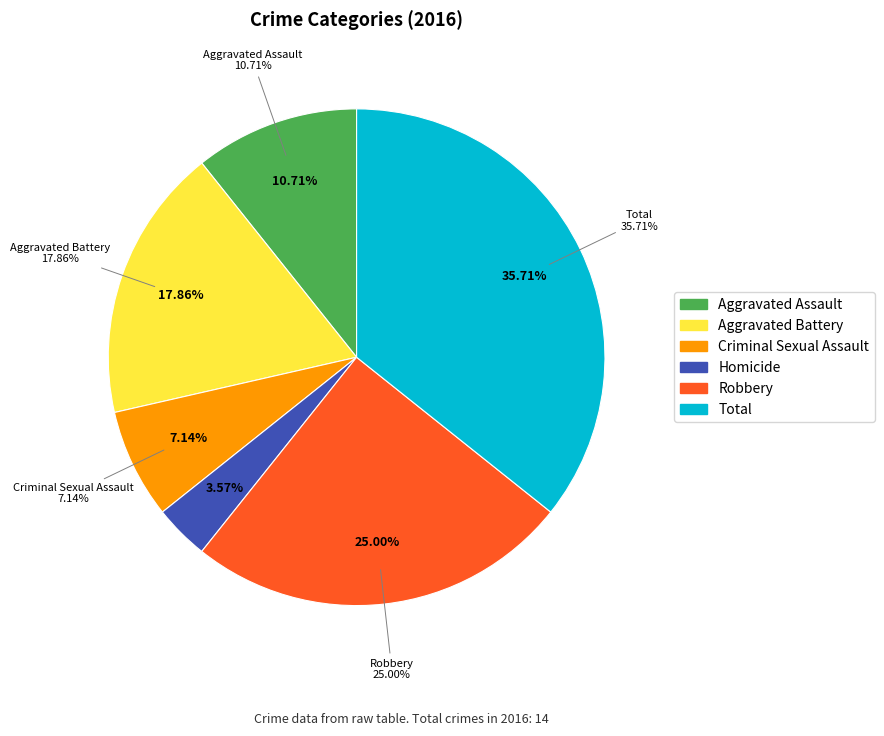

Which category has the smallest portion of the pie?

Homicide